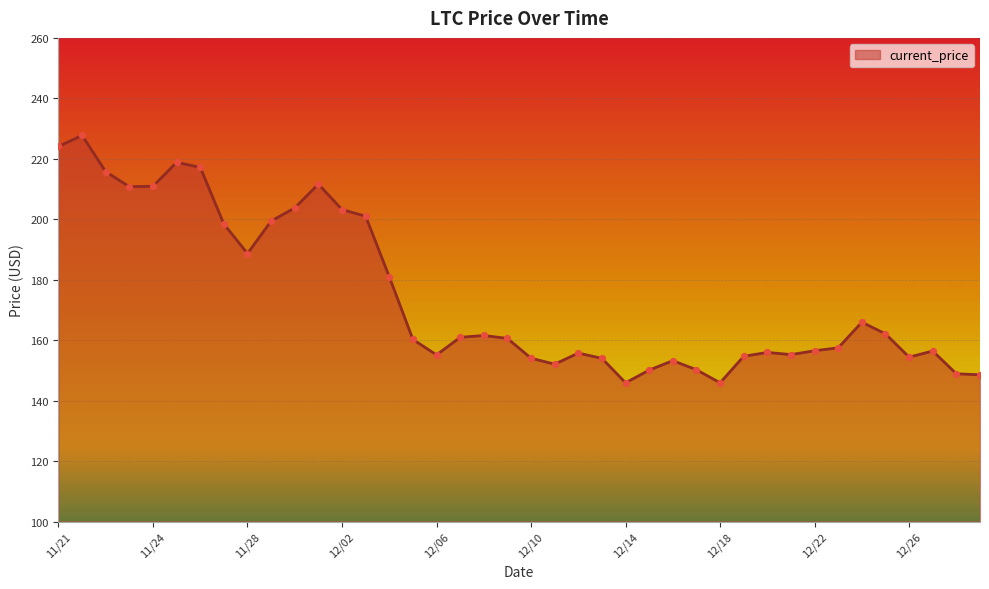

What is the maximum value shown in the chart?

227.7